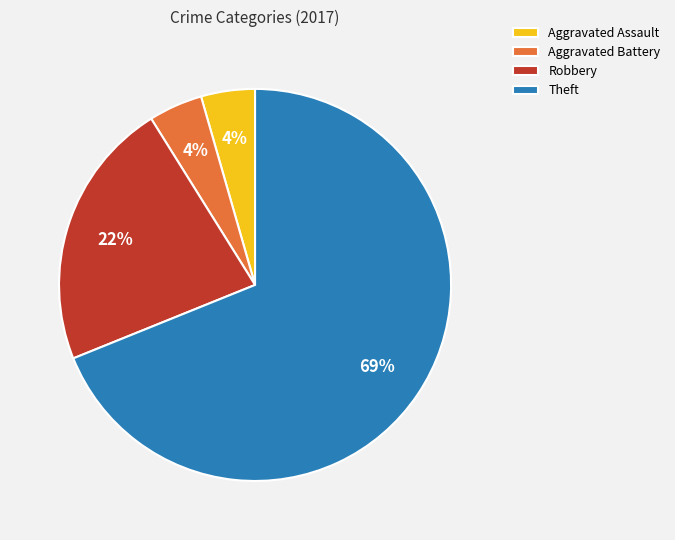

Is it true that Theft is 57% of the pie?

False